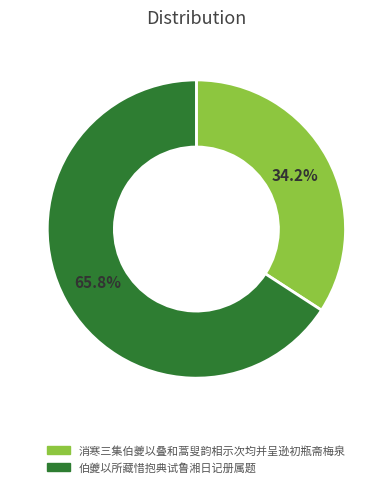

Combined, what portion of the pie is 消寒三集伯夔以叠和蒿叟韵相示次均并呈逊初瓶斋梅泉 and 伯夔以所藏惜抱典试鲁湘日记册属题?

100.0%